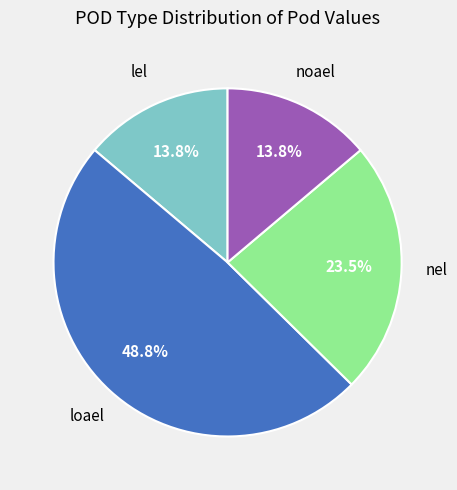

Is there a majority slice in this chart?

No